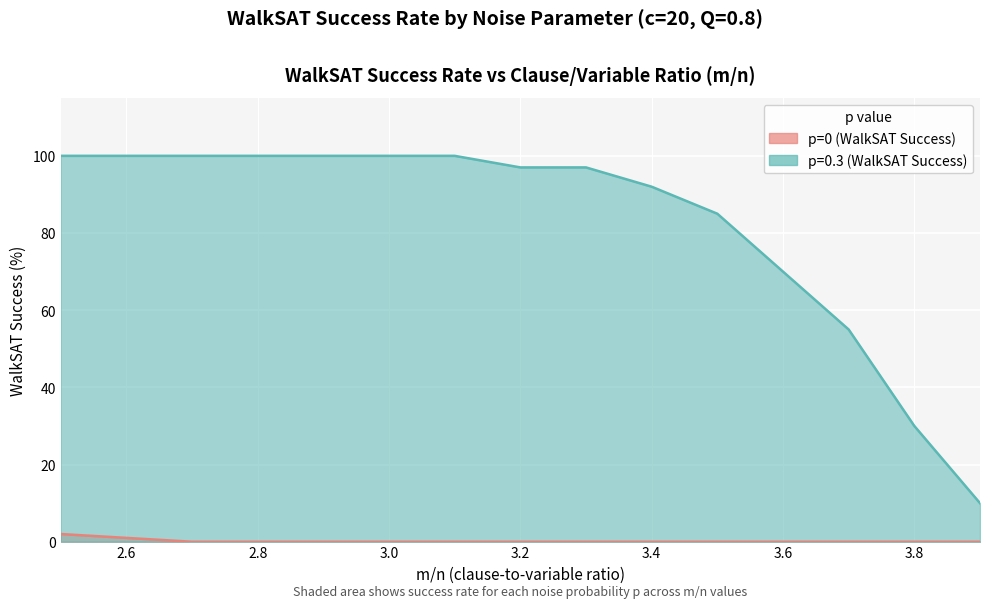

What position from the right is 3.1?

9